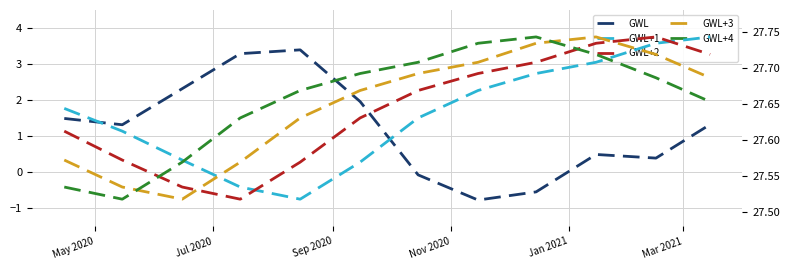

What is the average value of the GWL series?

1.2